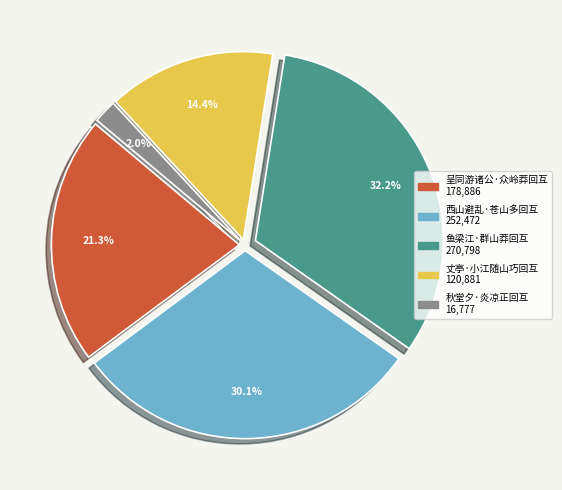

Rank the categories by value from highest to lowest.

鱼梁江·群山莽回互, 西山避乱·苍山多回互, 呈同游诸公·众岭莽回互, 丈亭·小江随山巧回互, 秋堂夕·炎凉正回互